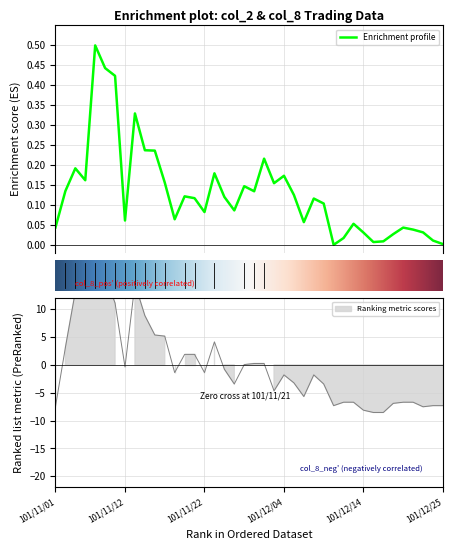

List the labels in order of col_8 value, largest first.

101/11/07, 101/11/08, 101/11/13, 101/11/05, 101/11/06, 101/11/09, 101/11/14, 101/11/15, 101/11/16, 101/11/23, 101/11/02, 101/11/20, 101/11/21, 101/11/29, 101/11/30, 101/11/28, 101/11/12, 101/11/26, 101/11/19, 101/11/22, 101/12/04, 101/12/07, 101/12/05, 101/11/27, 101/12/10, 101/12/03, 101/12/06, 101/12/12, 101/12/13, 101/12/20, 101/12/21, 101/12/19, 101/12/11, 101/12/24, 101/12/25, 101/11/01, 101/12/22, 101/12/14, 101/12/17, 101/12/18